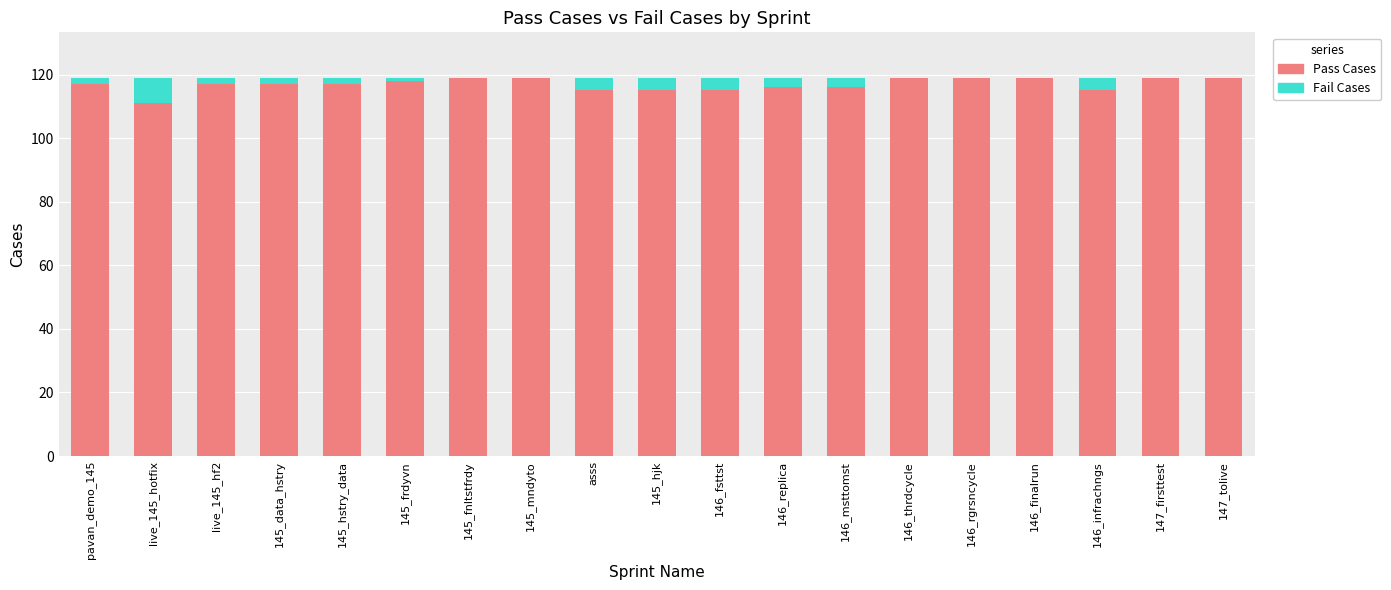

What is the highest value of the Pass Cases series?

119